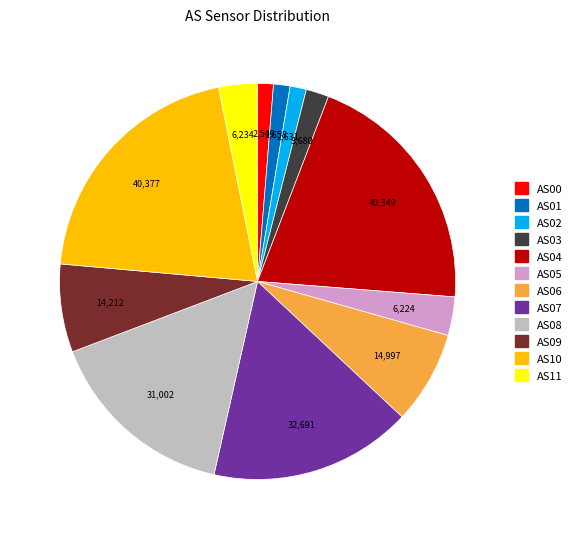

Does any single category account for the majority?

No